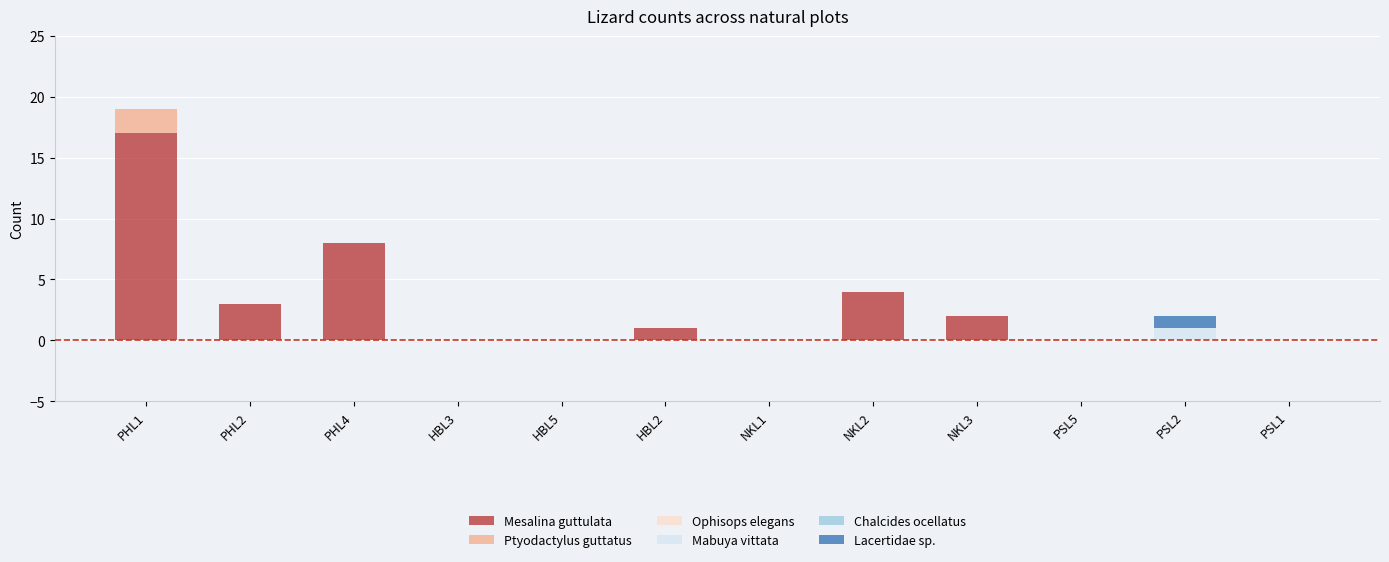

True or false: Mesalina guttulata has a value of 3 at NKL3.

False